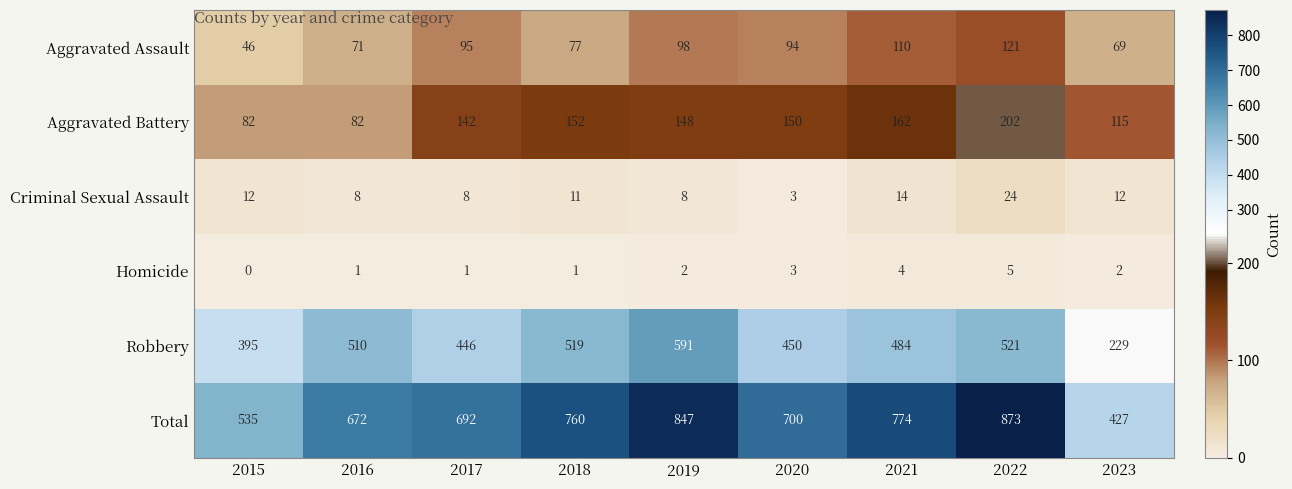

What is the greatest value displayed?

873